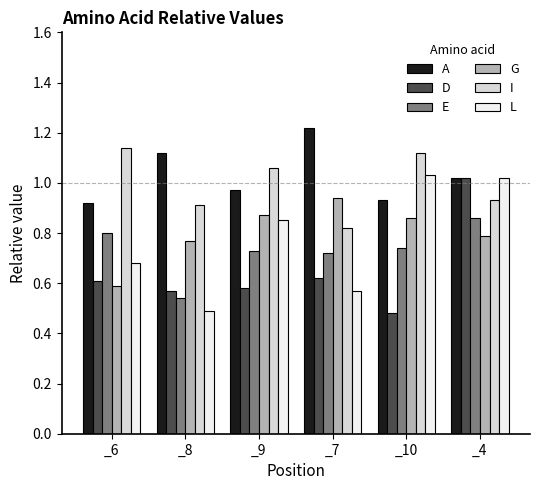

What is the difference between the maximum and minimum values in the A series?

0.3